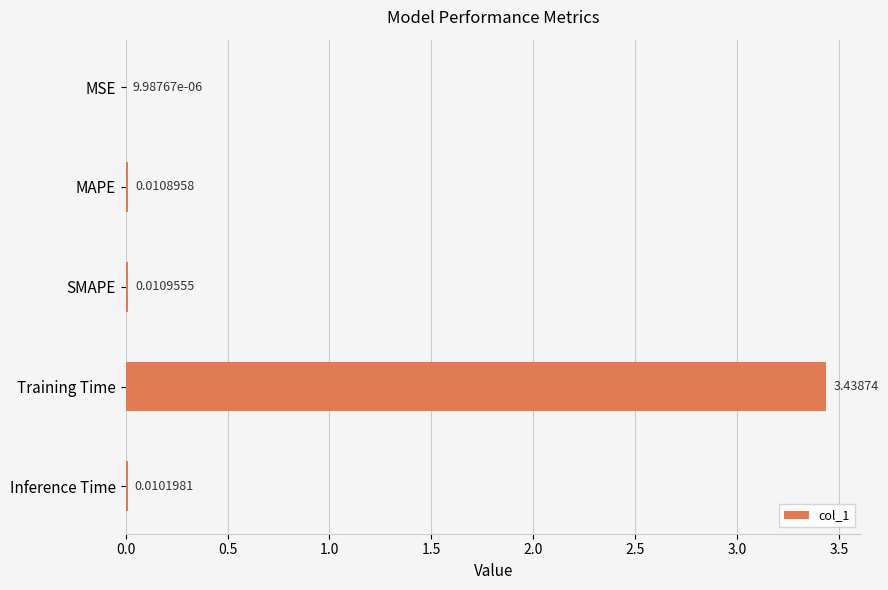

Between Training Time and MSE, which is larger?

Training Time